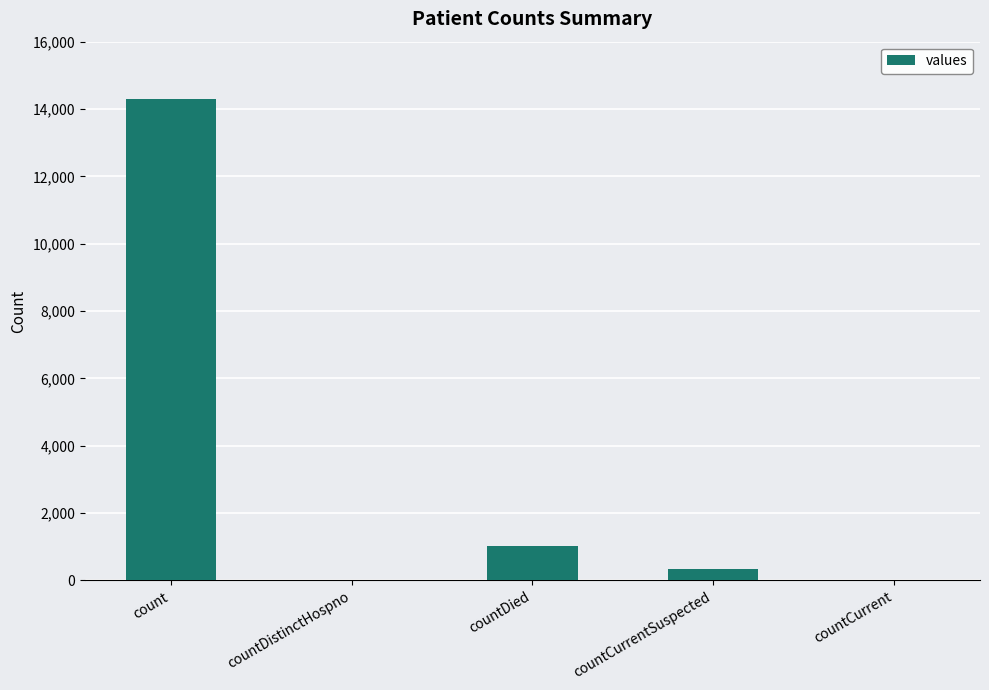

What is the sum of all values?

15648